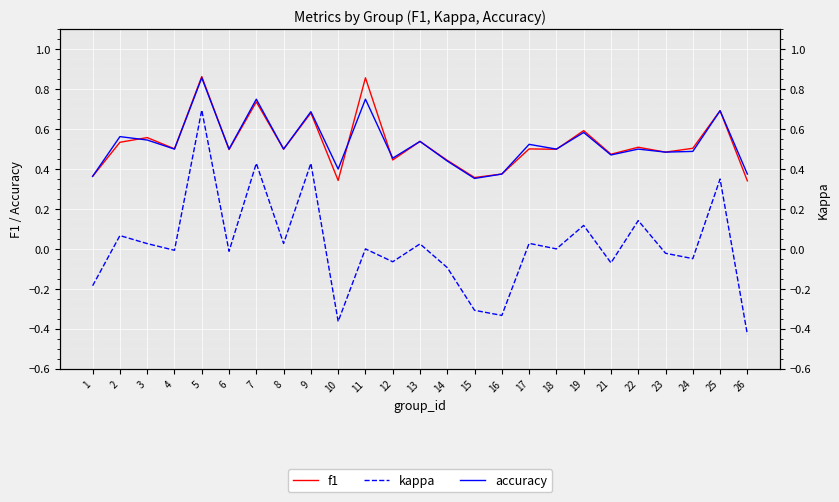

True or false: kappa and f1 intersect in this chart.

False